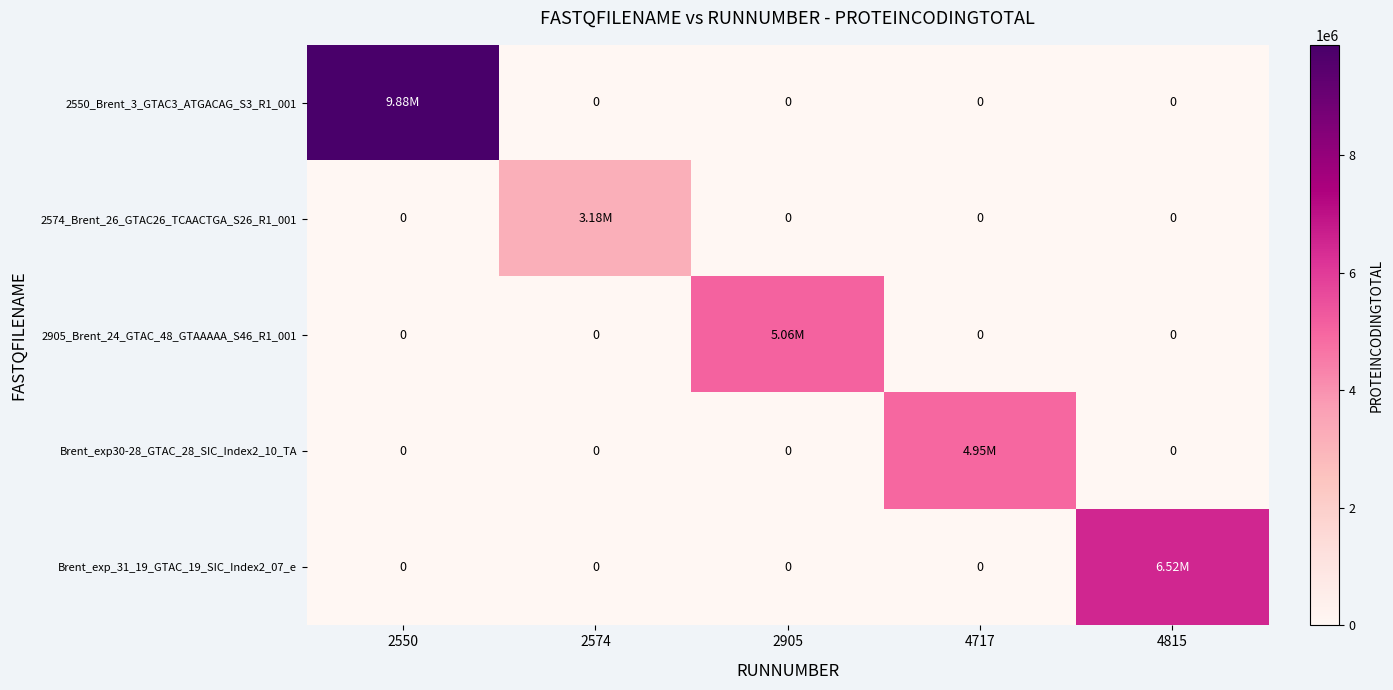

At which category is the sum across all series the highest?

2550